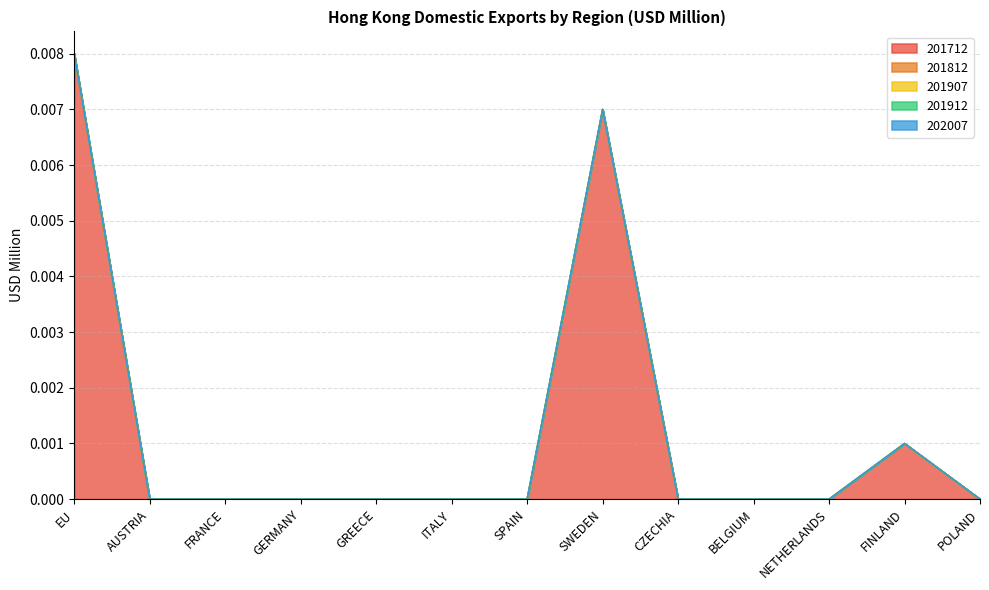

Is the value of 201812 at ITALY greater than the value of 202007 at EU?

No